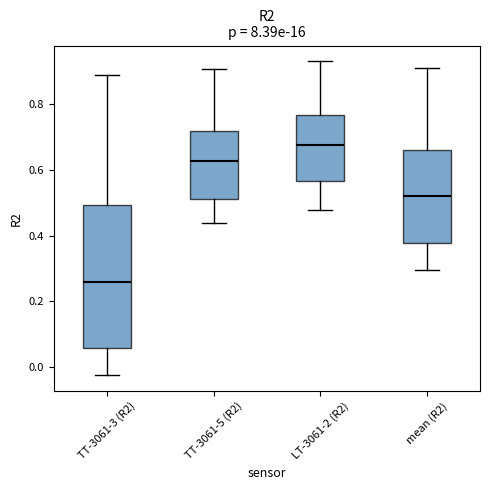

Which box's median line is the lowest?

TT-3061-3 (R2)